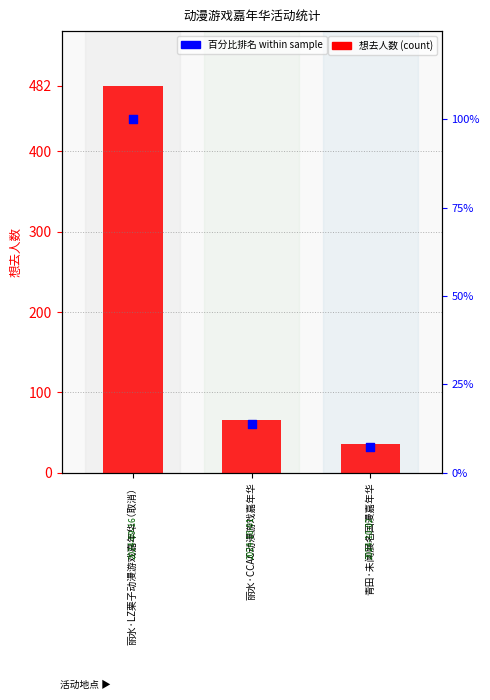

At how many categories does at least one series exceed 150?

1